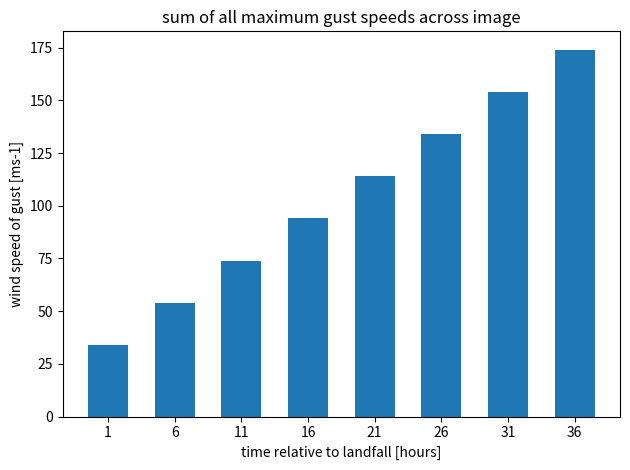

Reading right to left, what are all the values shown in this chart?

174	154	134	114	94	74	54	34